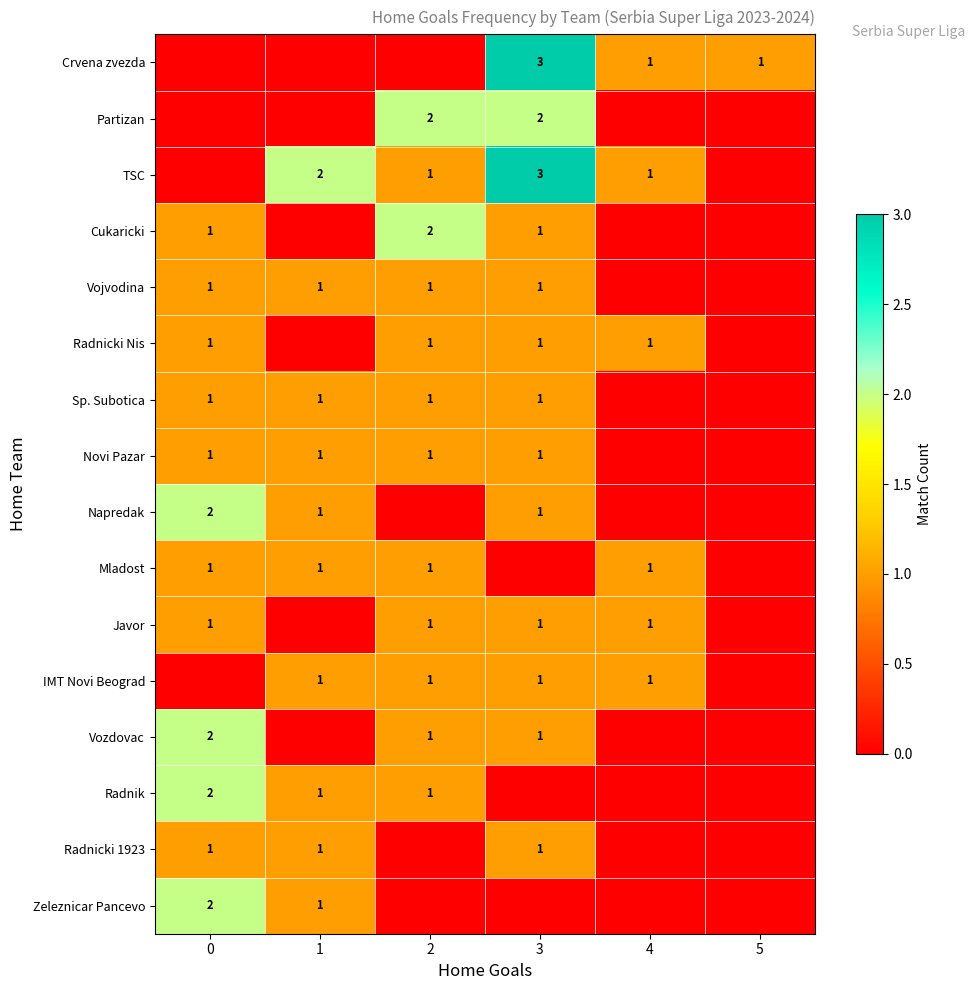

The value of Partizan at 3 is 2. True or false?

True